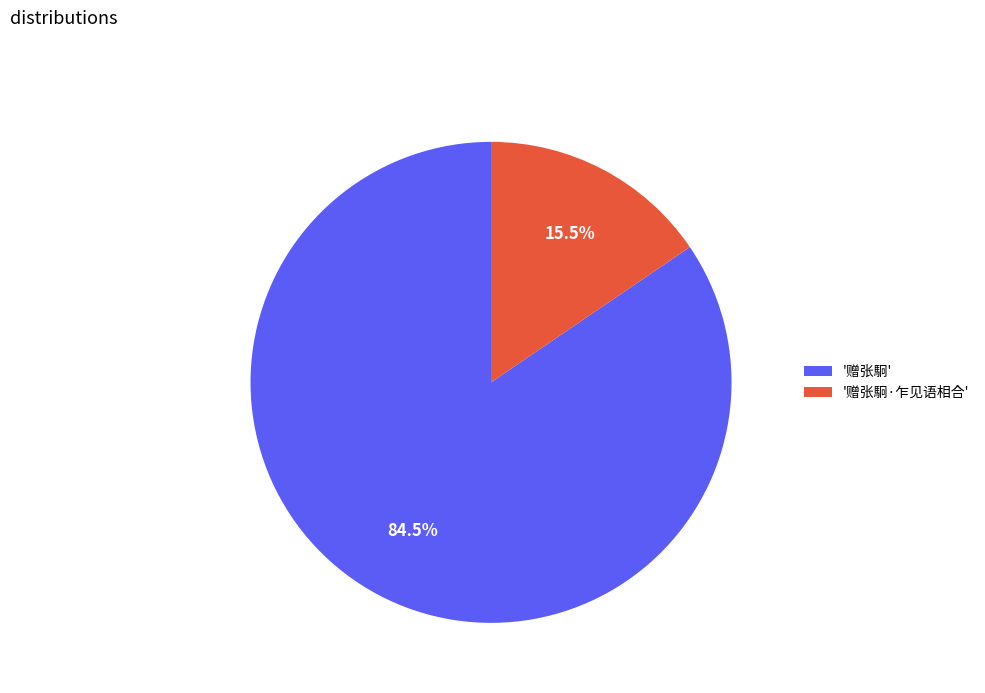

Which category has the biggest portion of the pie?

'赠张駉'